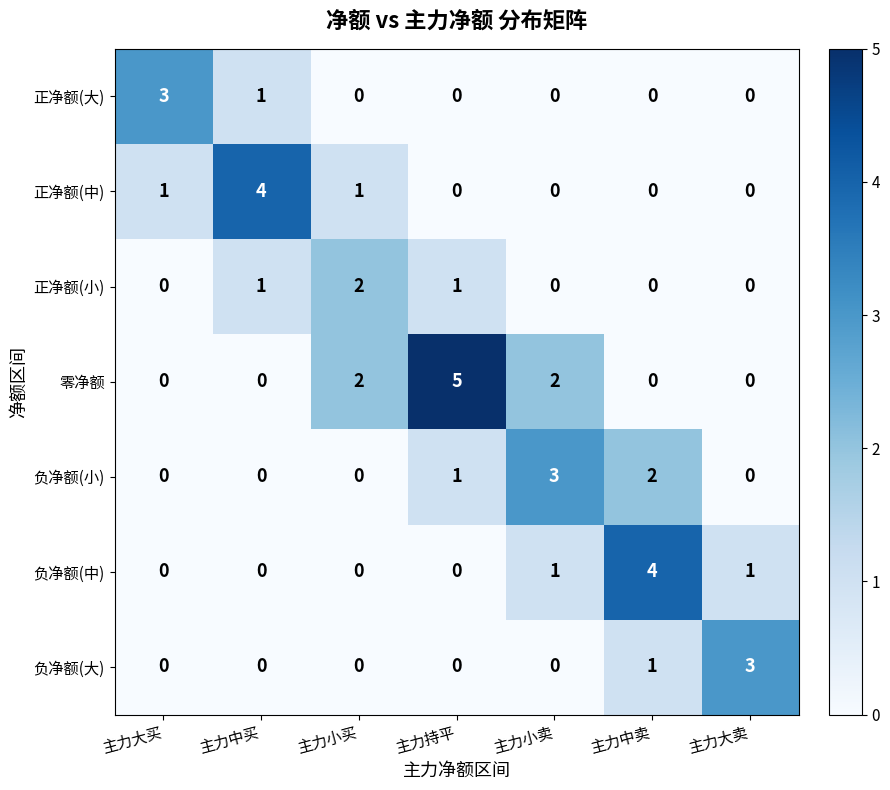

What is the difference between the maximum and minimum values in the 负净额(中) series?

4